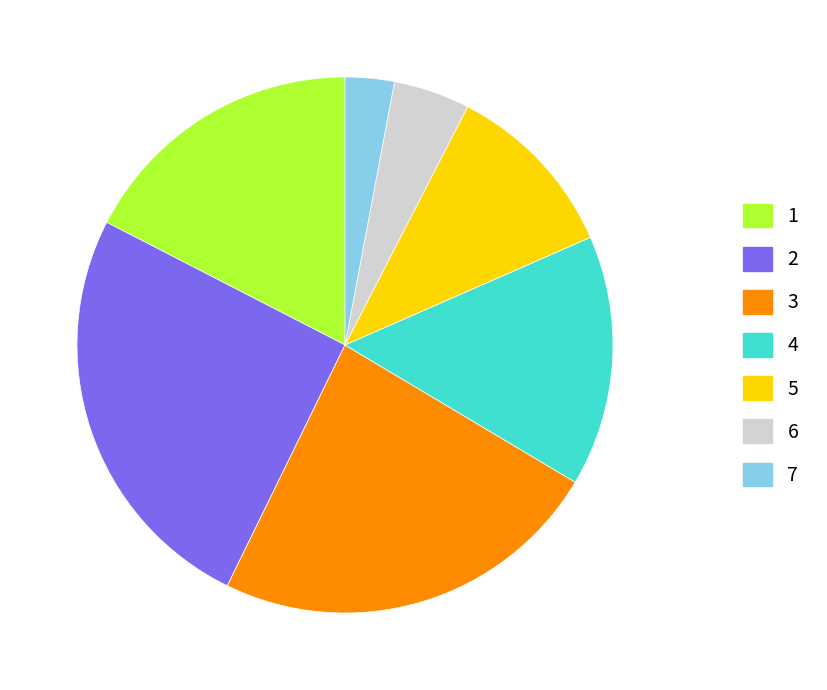

Rank the categories by value from highest to lowest.

2, 3, 1, 4, 5, 6, 7